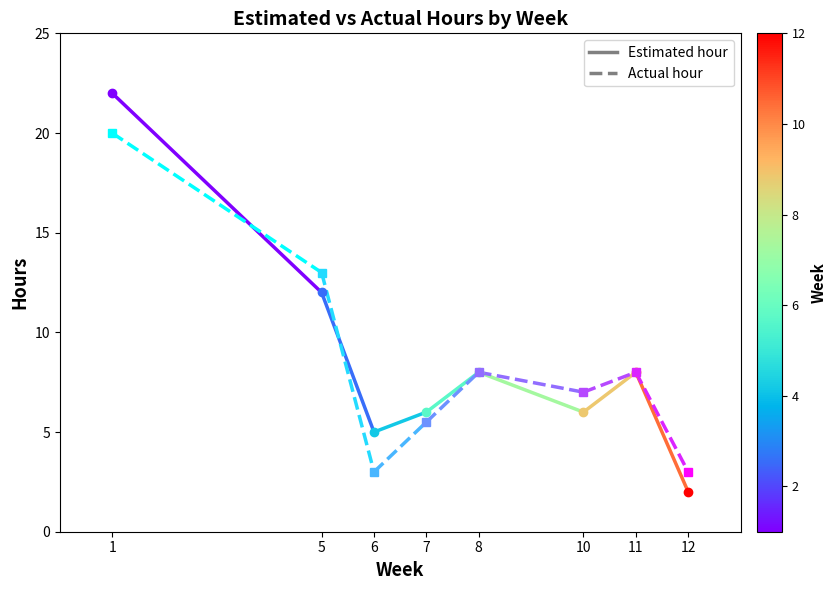

What is the highest value of the Estimated hour series?

22